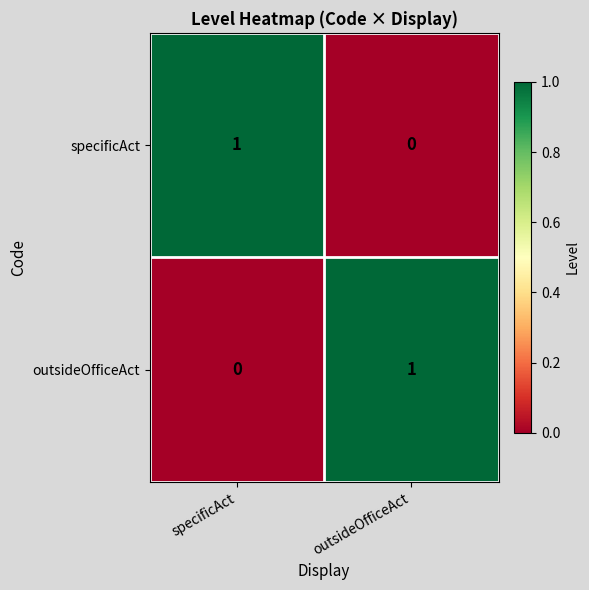

What is the greatest value displayed?

1